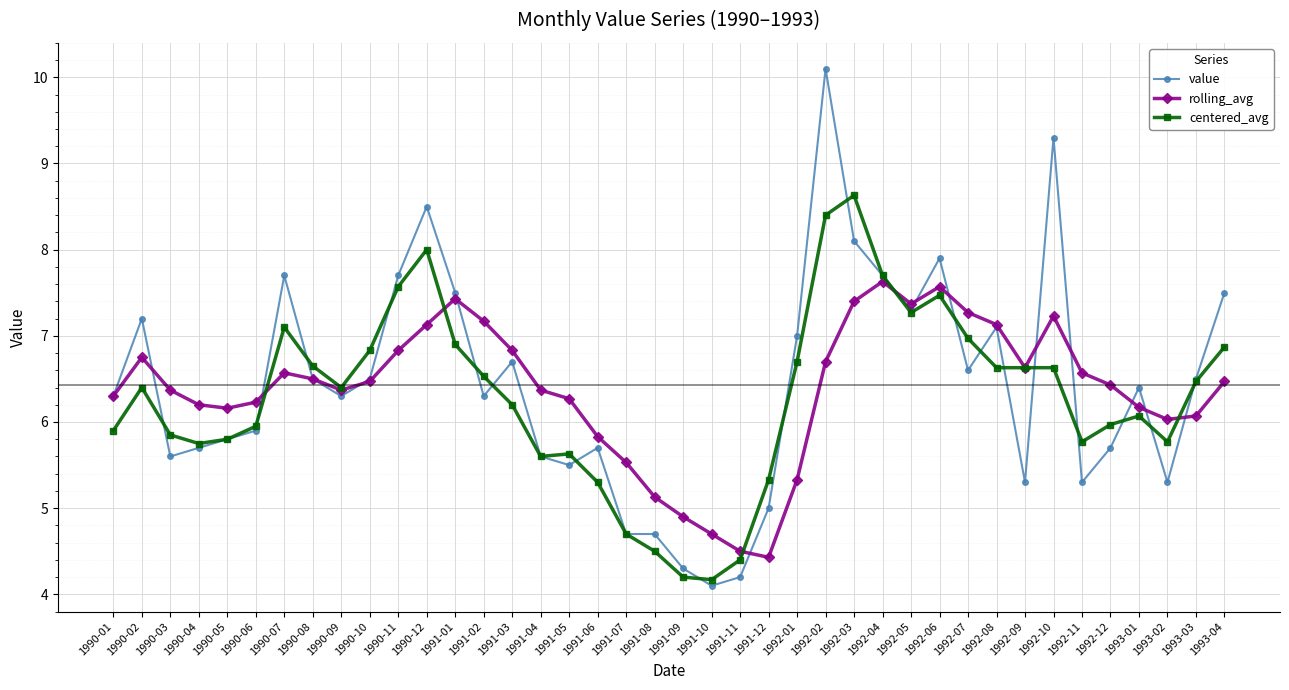

At which category is the sum across all series the highest?

1992-02